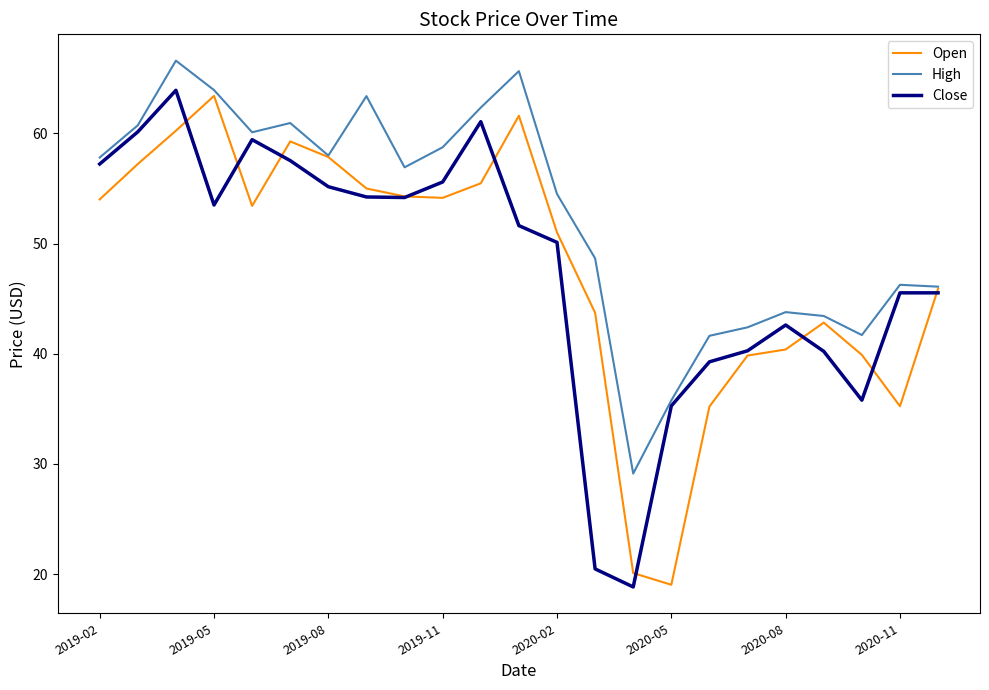

What are all the series names shown in the legend?

Open, High, Close